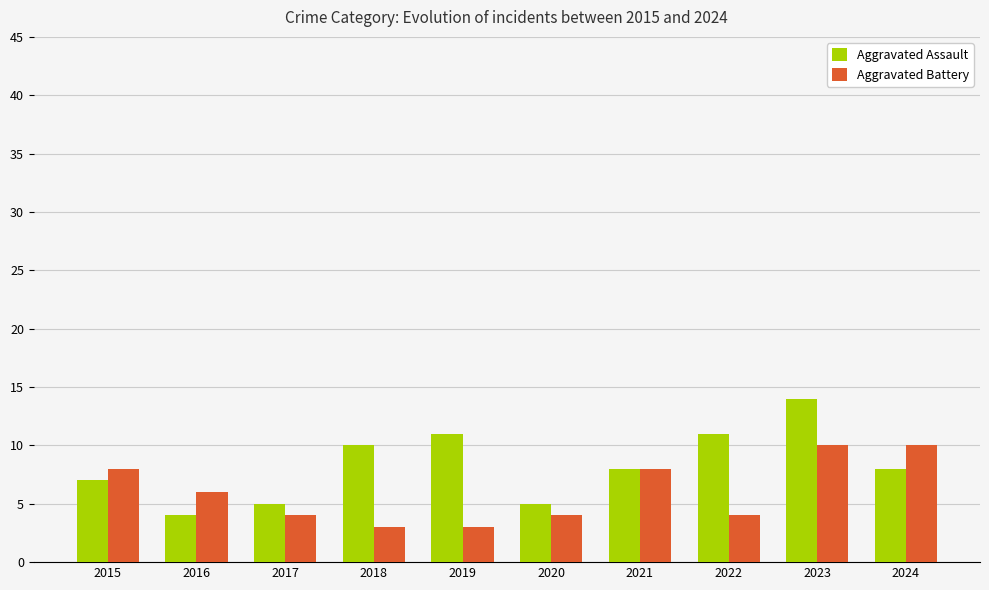

Reading right to left, extract all data points from this chart.

Aggravated Assault: 2024=8	2023=14	2022=11	2021=8	2020=5	2019=11	2018=10	2017=5	2016=4	2015=7
Aggravated Battery: 2024=10	2023=10	2022=4	2021=8	2020=4	2019=3	2018=3	2017=4	2016=6	2015=8